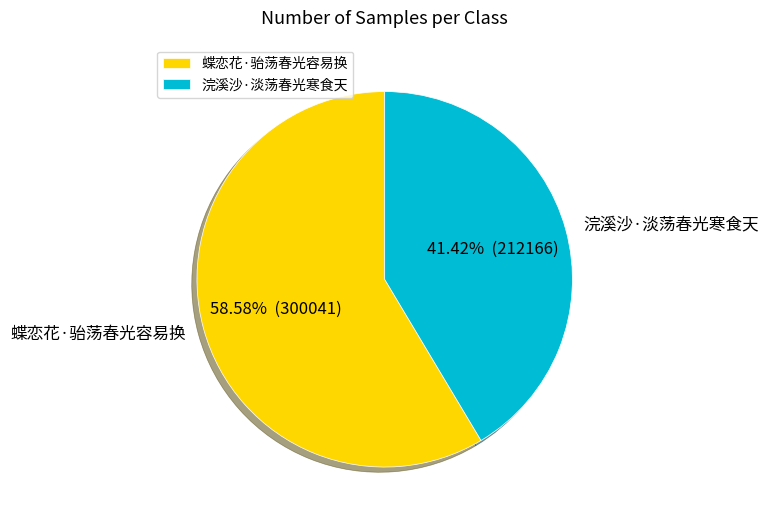

How much of the chart is everything except 蝶恋花·骀荡春光容易换?

41.4%